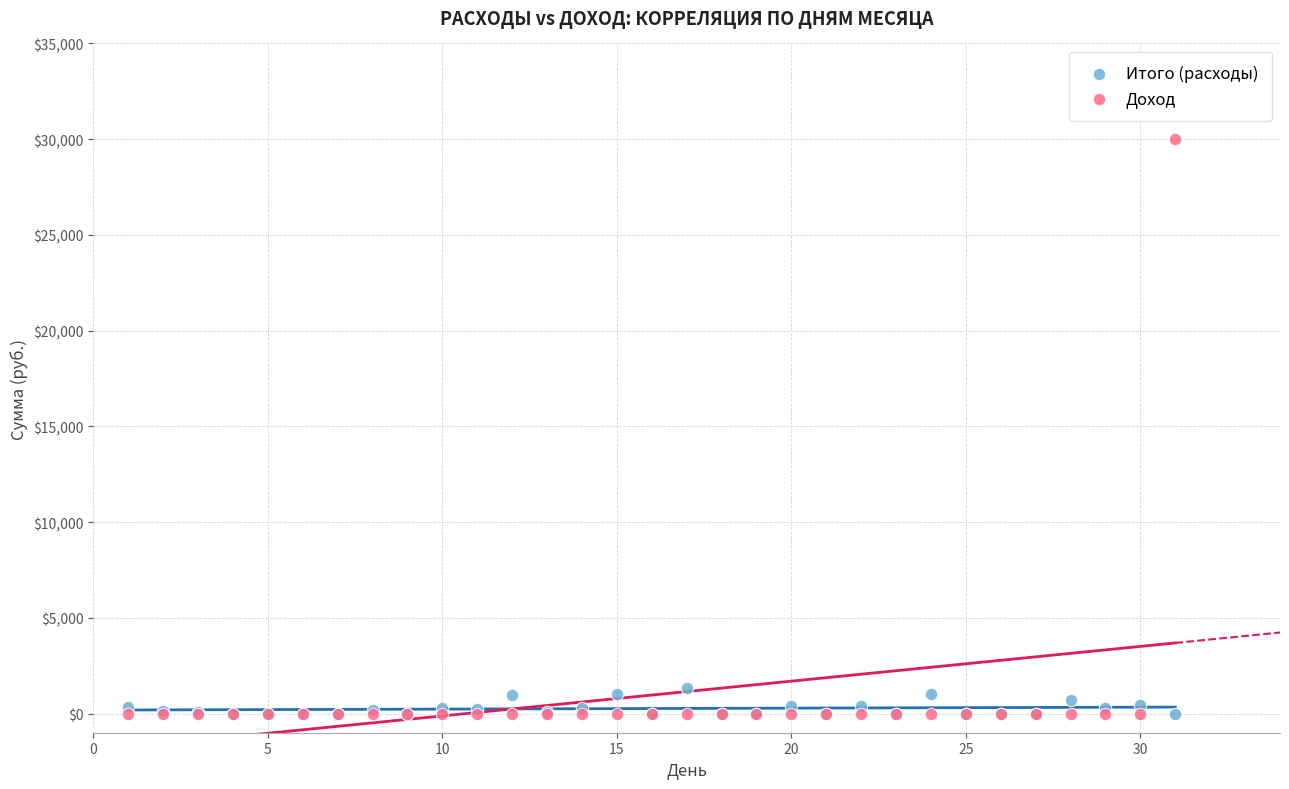

What are all the series names shown in the legend?

Итого (расходы), Доход